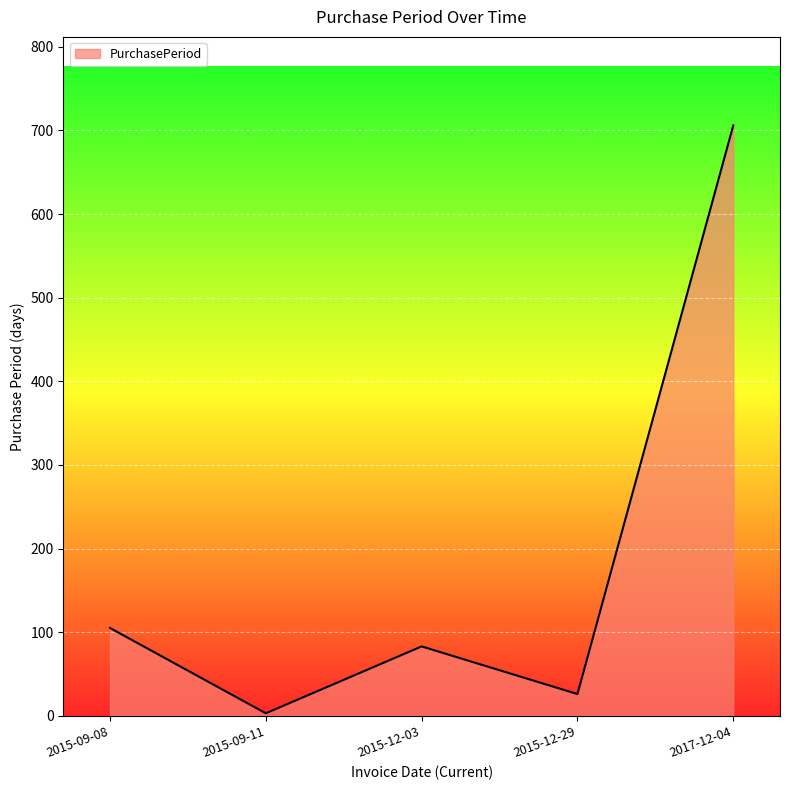

How many interior local peaks (higher than both neighbors) does the data have?

1